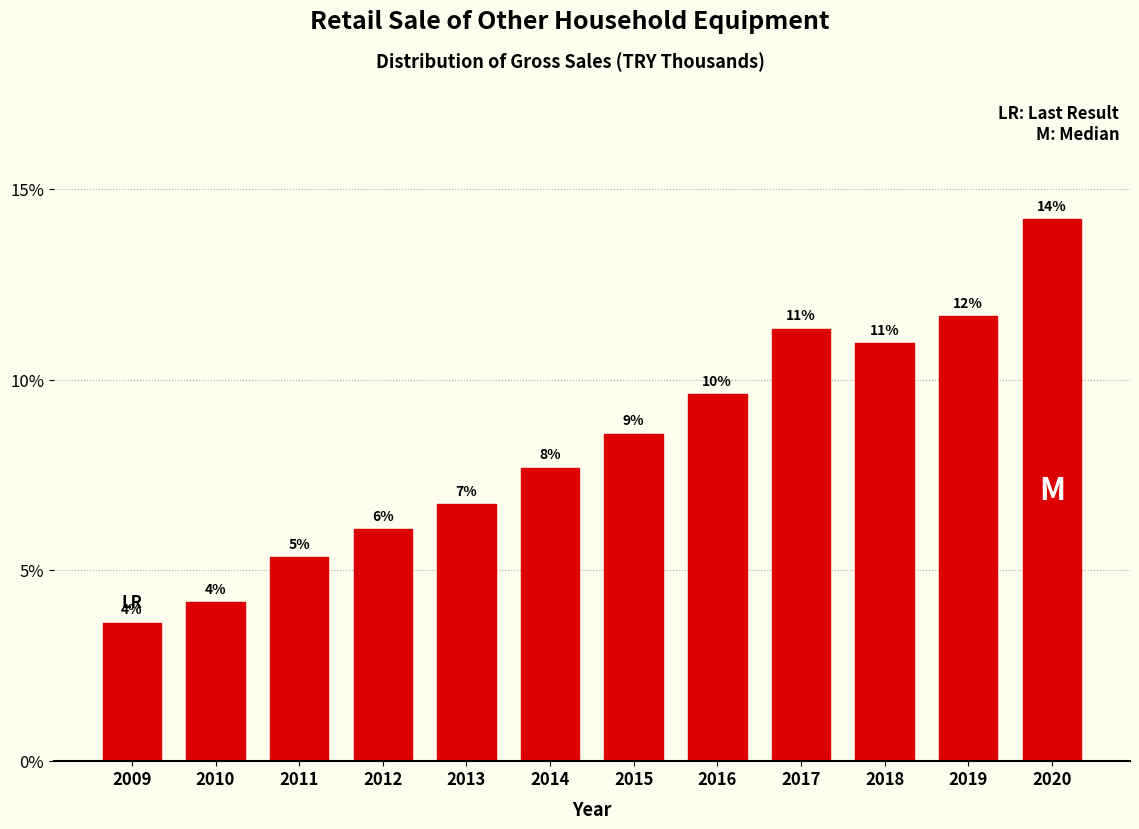

How many bars are there in total?

12